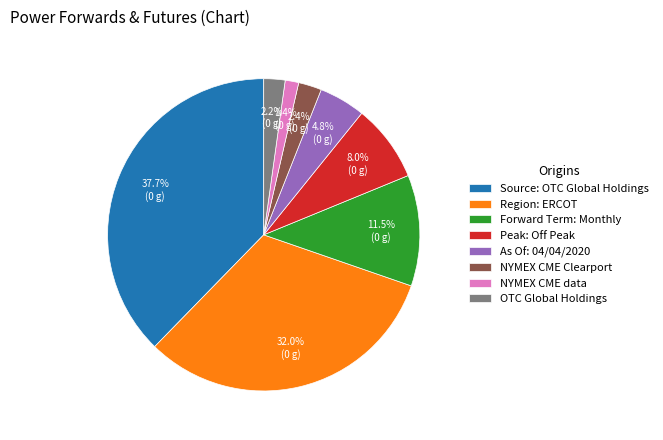

Which has a higher value, NYMEX CME Clearport or Source: OTC Global Holdings?

Source: OTC Global Holdings